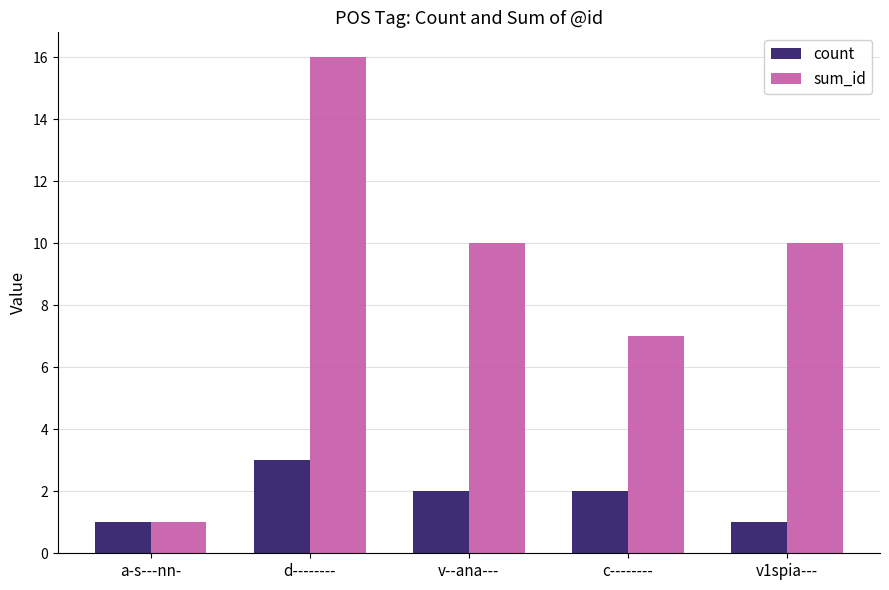

How many bars are there in each group?

2